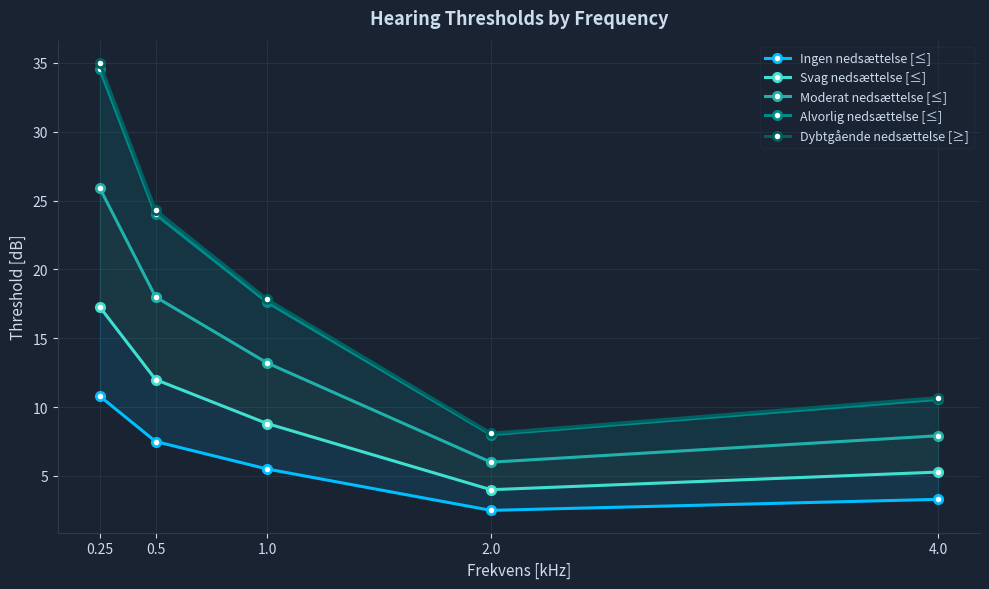

Read the Dybtgående nedsættelse [≥] value at 1.0.

17.8